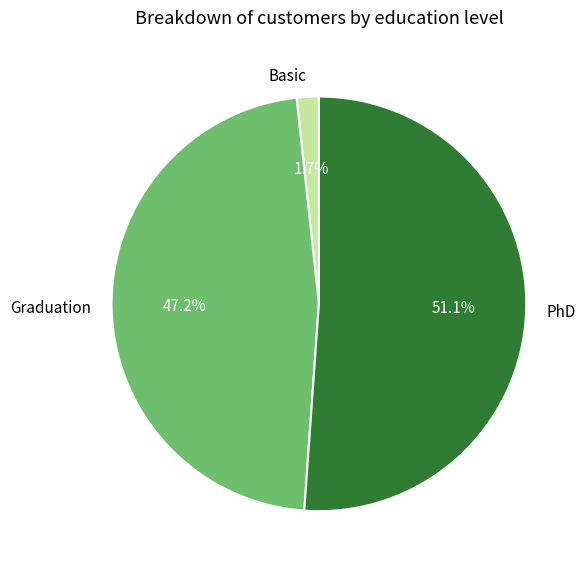

Combined, what portion of the pie is PhD and Graduation?

98.3%